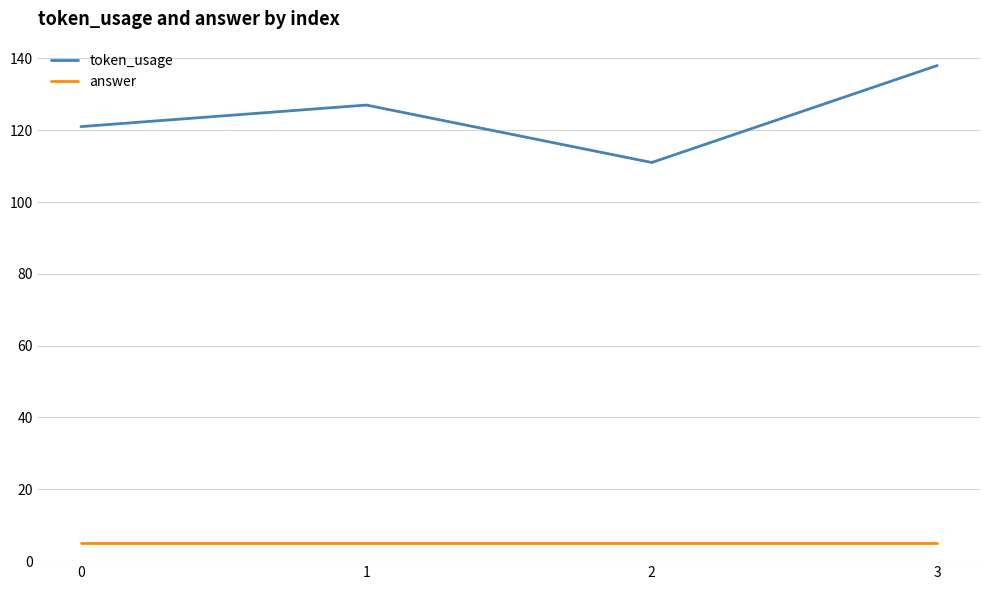

True or false: token_usage and answer cross at least once.

False